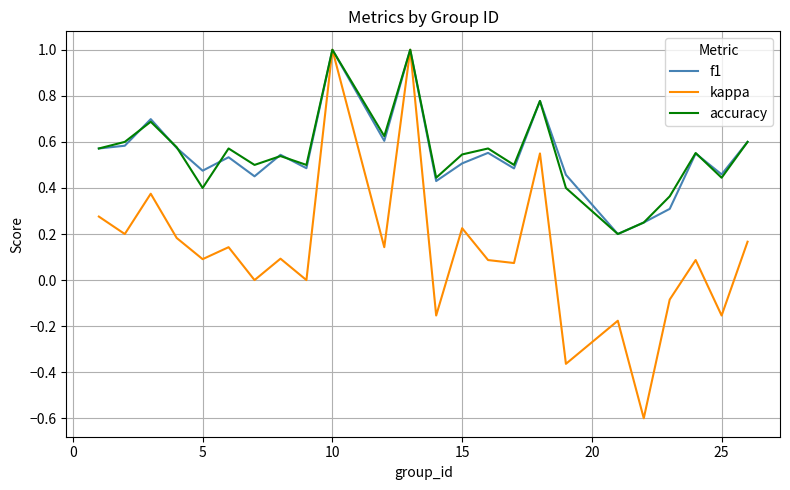

Which series has the largest range (max minus min)?

kappa